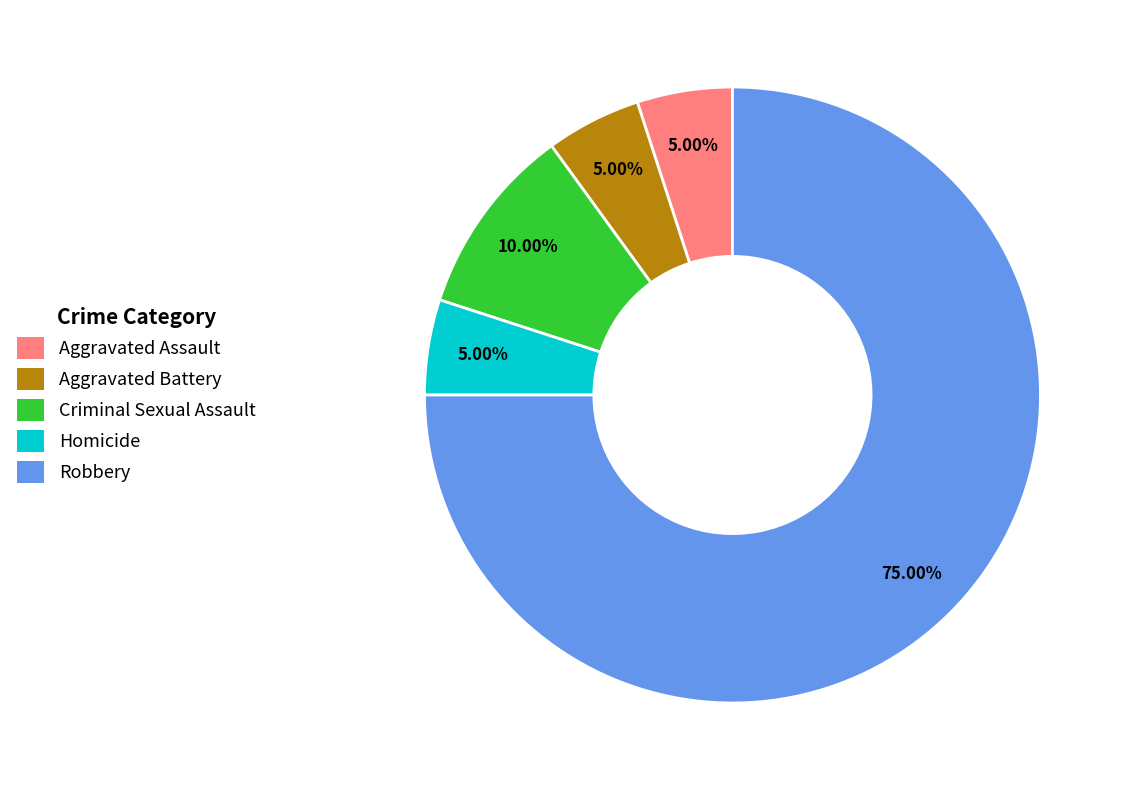

Is Robbery the majority of the pie?

Yes